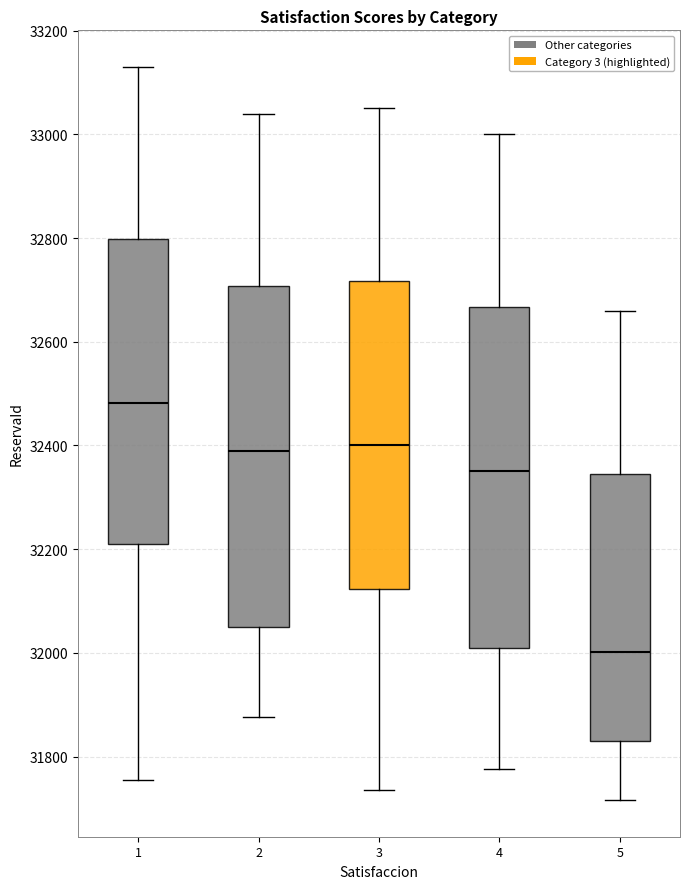

Reading left to right, read every box against the y-axis: the position of its median line, the range the box covers, and the ends of its whiskers. The values are not printed on the chart, so give them approximately, as read against the axis.

1: median 32480, box 32220 to 32800, whiskers 31760 to 33140
2: median 32400, box 32060 to 32700, whiskers 31880 to 33040
3: median 32400, box 32120 to 32720, whiskers 31740 to 33060
4: median 32360, box 32000 to 32660, whiskers 31780 to 33000
5: median 32000, box 31820 to 32340, whiskers 31720 to 32660